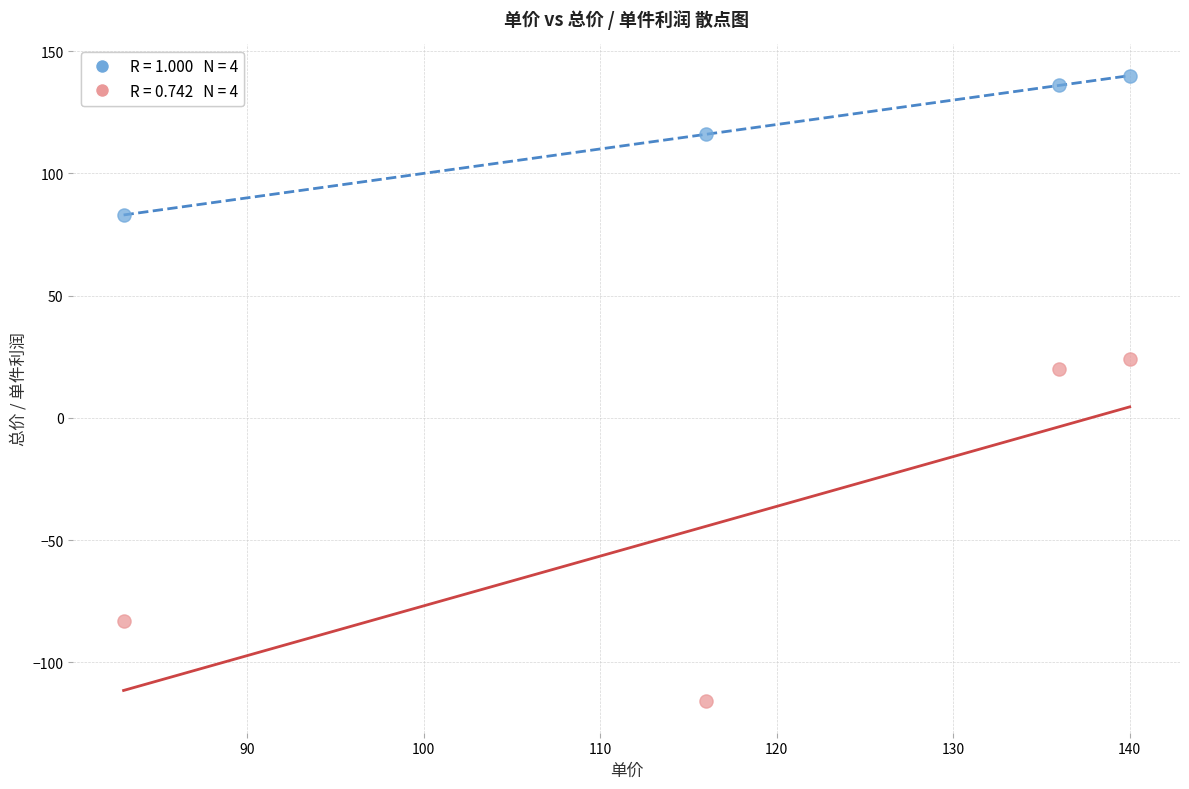

Across all data points, what is the range of X values (max minus min)?

57